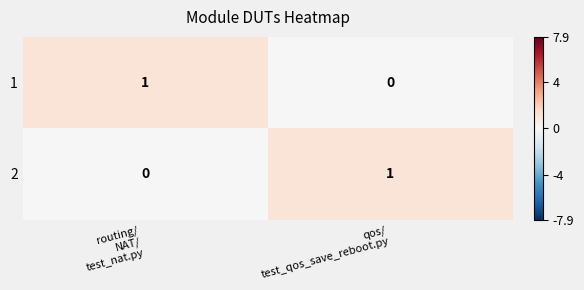

How many values in the 1 series are below 1?

1